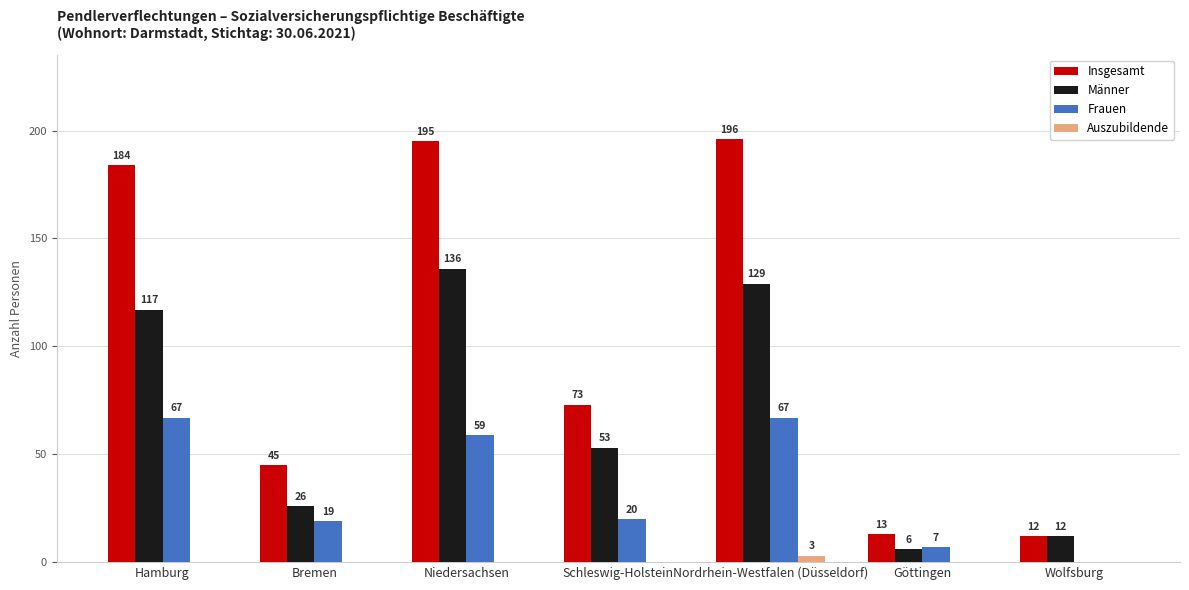

How many positive values does the Frauen series have?

6